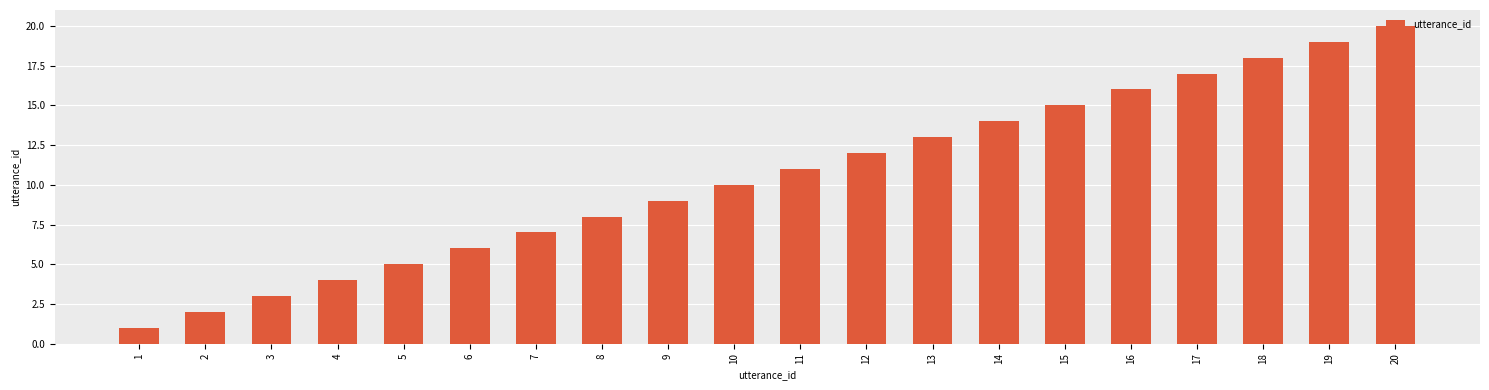

List the labels in order of value, smallest first.

1, 2, 3, 4, 5, 6, 7, 8, 9, 10, 11, 12, 13, 14, 15, 16, 17, 18, 19, 20